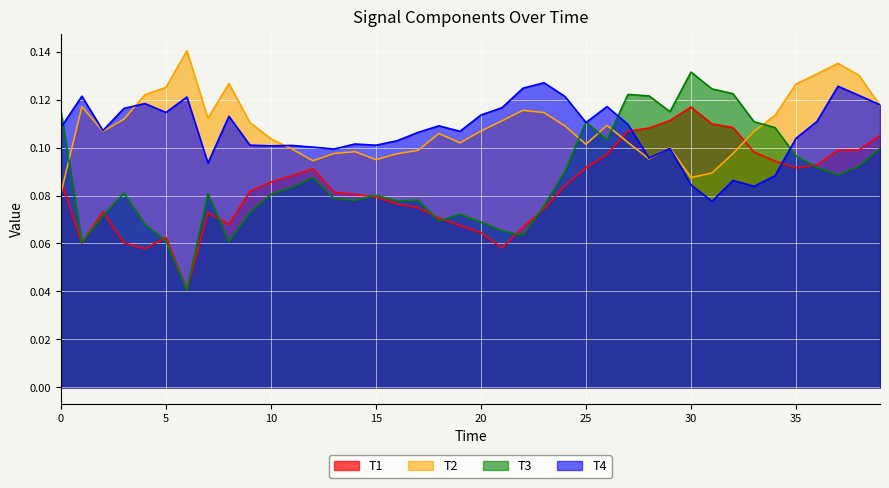

Reading left to right, list all the values displayed in this chart.

T1: 0=0.1	1=0.1	2=0.1	3=0.1	4=0.1	5=0.1	6=0.0	7=0.1	8=0.1	9=0.1	10=0.1	11=0.1	12=0.1	13=0.1	14=0.1	15=0.1	16=0.1	17=0.1	18=0.1	19=0.1	20=0.1	21=0.1	22=0.1	23=0.1	24=0.1	25=0.1	26=0.1	27=0.1	28=0.1	29=0.1	30=0.1	31=0.1	32=0.1	33=0.1	34=0.1	35=0.1	36=0.1	37=0.1	38=0.1	39=0.1
T2: 0=0.1	1=0.1	2=0.1	3=0.1	4=0.1	5=0.1	6=0.1	7=0.1	8=0.1	9=0.1	10=0.1	11=0.1	12=0.1	13=0.1	14=0.1	15=0.1	16=0.1	17=0.1	18=0.1	19=0.1	20=0.1	21=0.1	22=0.1	23=0.1	24=0.1	25=0.1	26=0.1	27=0.1	28=0.1	29=0.1	30=0.1	31=0.1	32=0.1	33=0.1	34=0.1	35=0.1	36=0.1	37=0.1	38=0.1	39=0.1
T3: 0=0.1	1=0.1	2=0.1	3=0.1	4=0.1	5=0.1	6=0.0	7=0.1	8=0.1	9=0.1	10=0.1	11=0.1	12=0.1	13=0.1	14=0.1	15=0.1	16=0.1	17=0.1	18=0.1	19=0.1	20=0.1	21=0.1	22=0.1	23=0.1	24=0.1	25=0.1	26=0.1	27=0.1	28=0.1	29=0.1	30=0.1	31=0.1	32=0.1	33=0.1	34=0.1	35=0.1	36=0.1	37=0.1	38=0.1	39=0.1
T4: 0=0.1	1=0.1	2=0.1	3=0.1	4=0.1	5=0.1	6=0.1	7=0.1	8=0.1	9=0.1	10=0.1	11=0.1	12=0.1	13=0.1	14=0.1	15=0.1	16=0.1	17=0.1	18=0.1	19=0.1	20=0.1	21=0.1	22=0.1	23=0.1	24=0.1	25=0.1	26=0.1	27=0.1	28=0.1	29=0.1	30=0.1	31=0.1	32=0.1	33=0.1	34=0.1	35=0.1	36=0.1	37=0.1	38=0.1	39=0.1